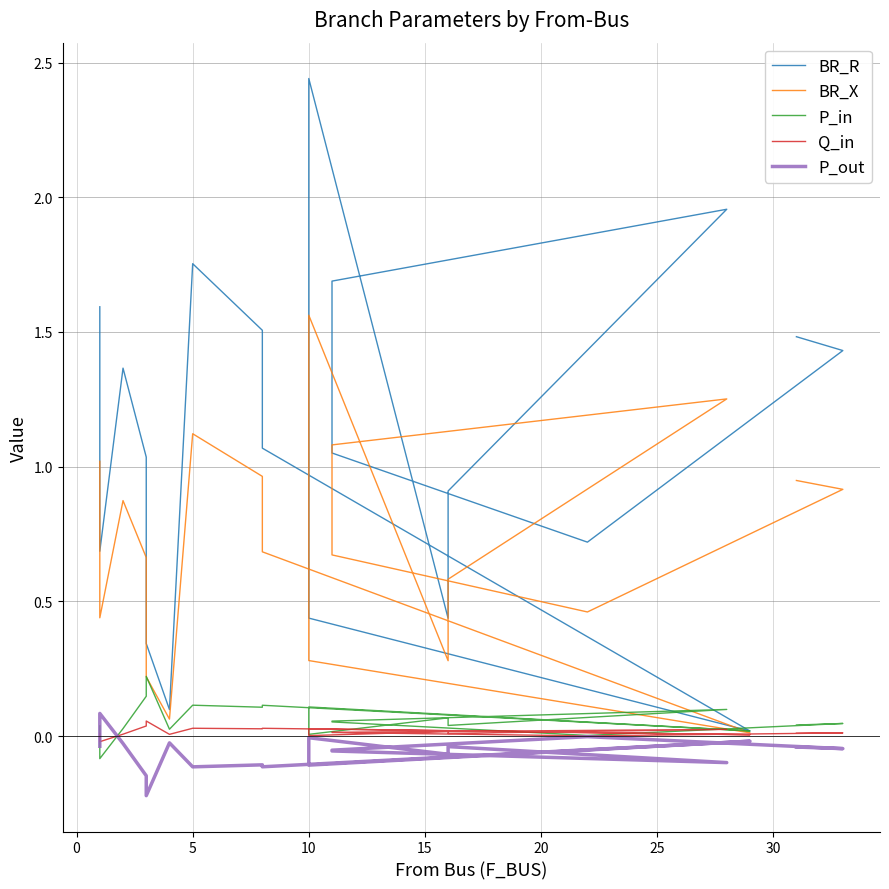

True or false: BR_R and BR_X cross at least once.

False